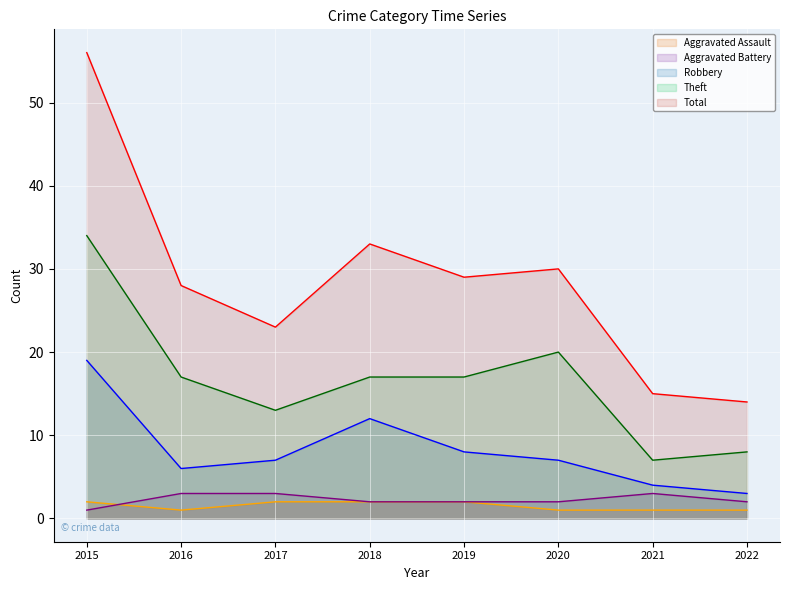

How many lines are shown in the chart?

5